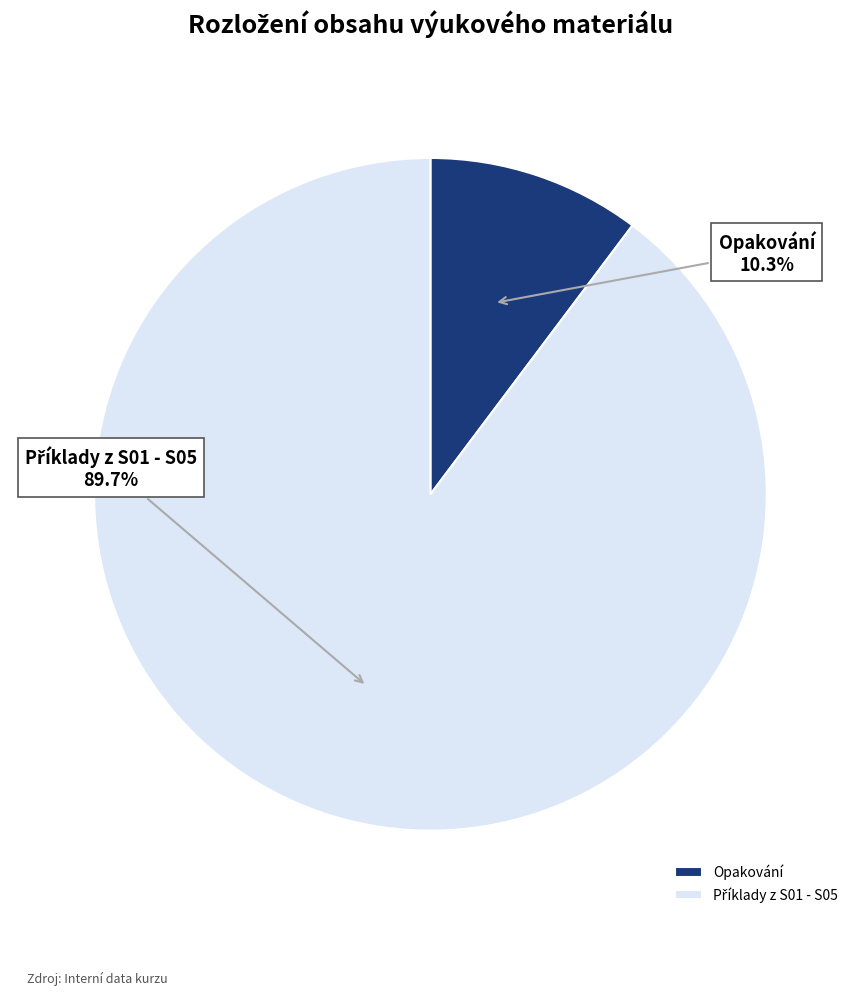

Is there a majority slice in this chart?

Yes